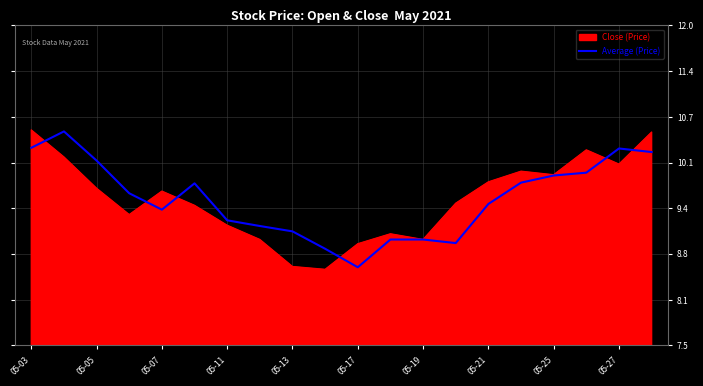

What is the highest value of the Average (Price) series?

10.5